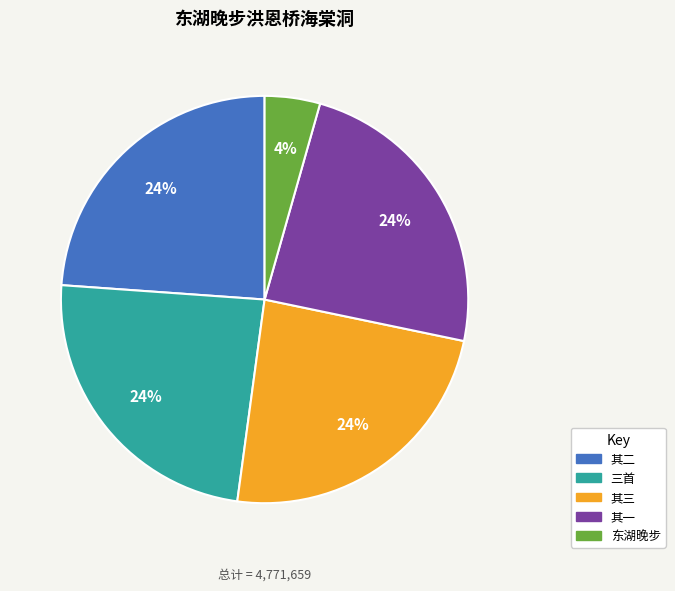

Is there a majority slice in this chart?

No